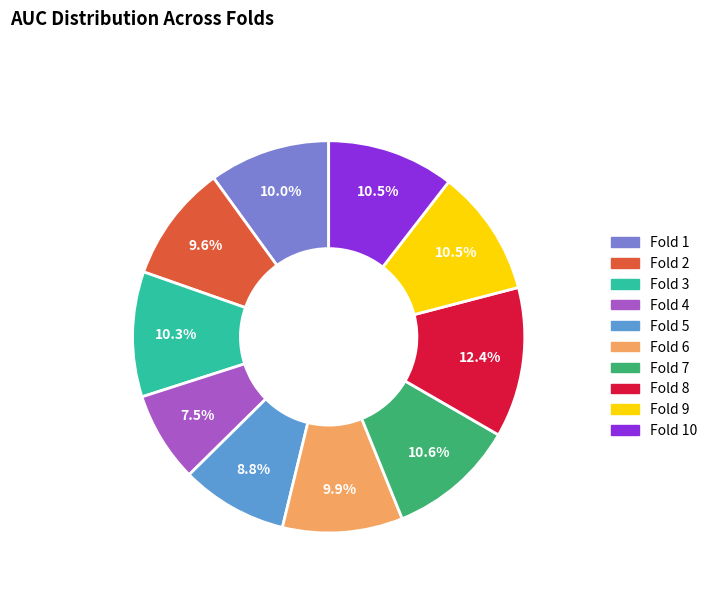

How many slices are in this pie chart?

10